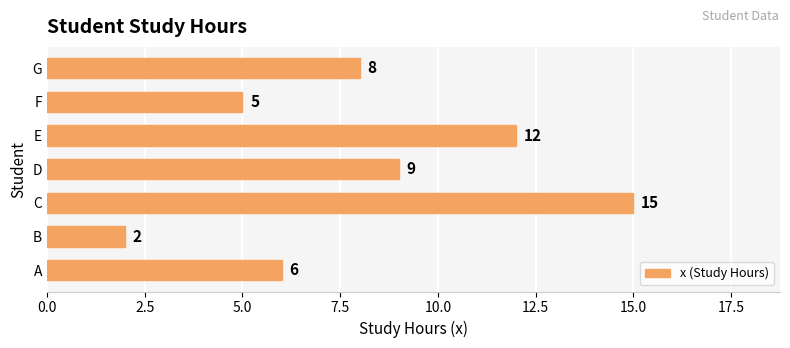

How many distinct data groups are displayed?

1